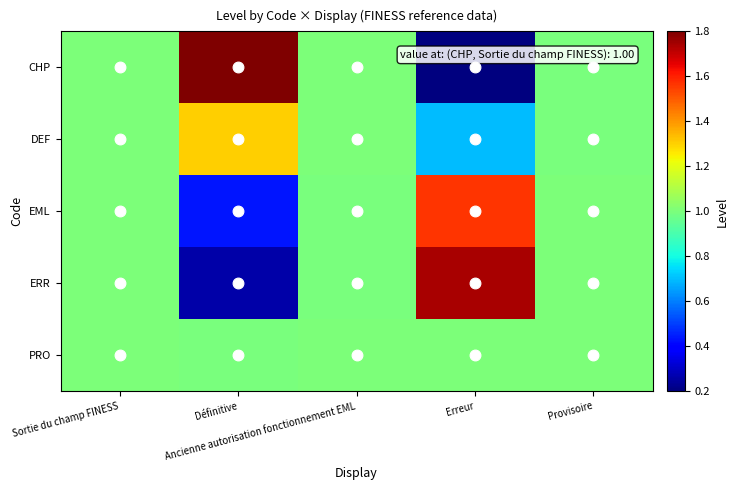

At how many categories does at least one series exceed 1?

3